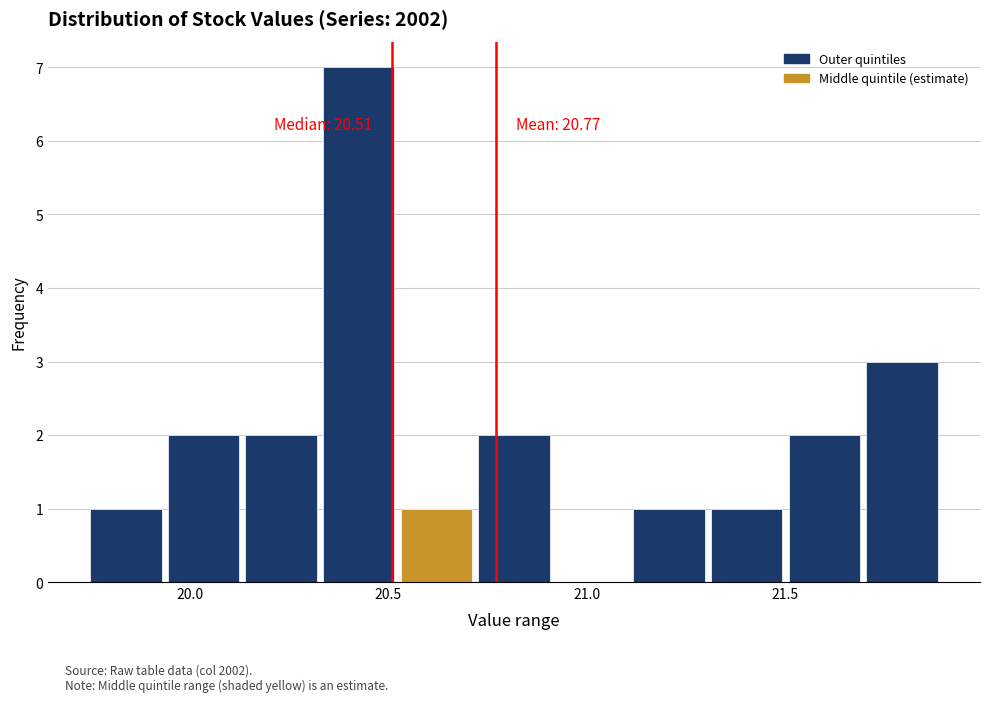

Read against the x-axis, roughly where is the centre of the tallest bar?

20.45